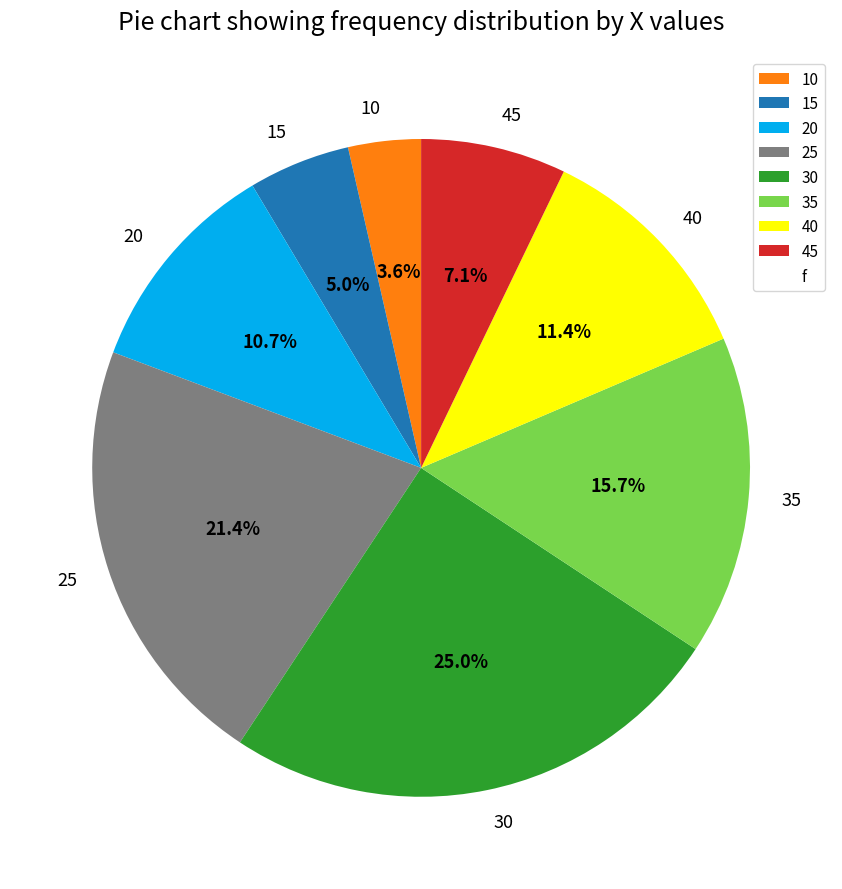

What percentage is the 45 slice, to the nearest percent?

7%